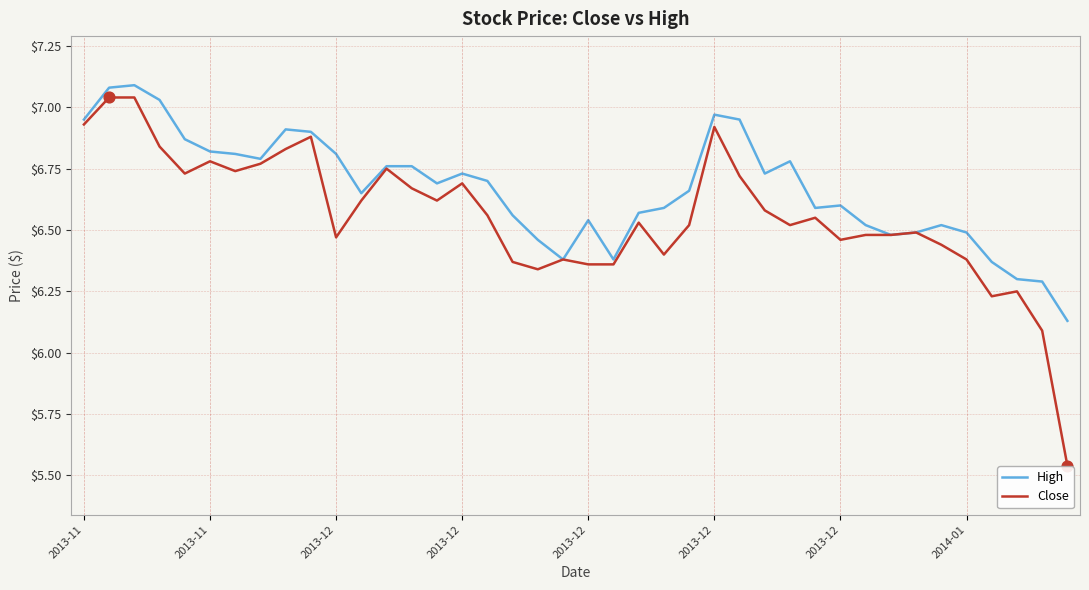

Rank the series by their average value, from lowest to highest.

Close, High